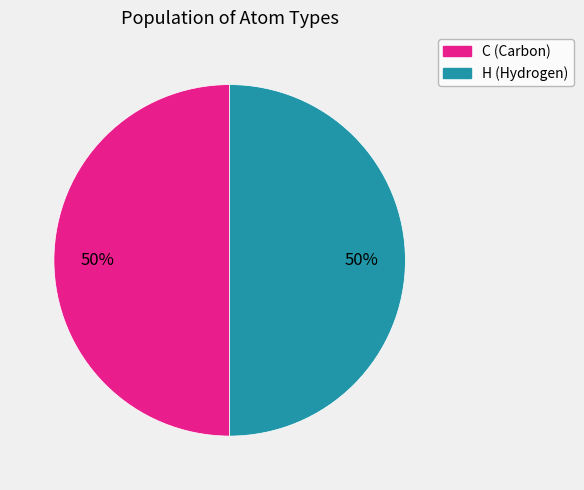

To the nearest percent, what is the average slice percentage?

50%